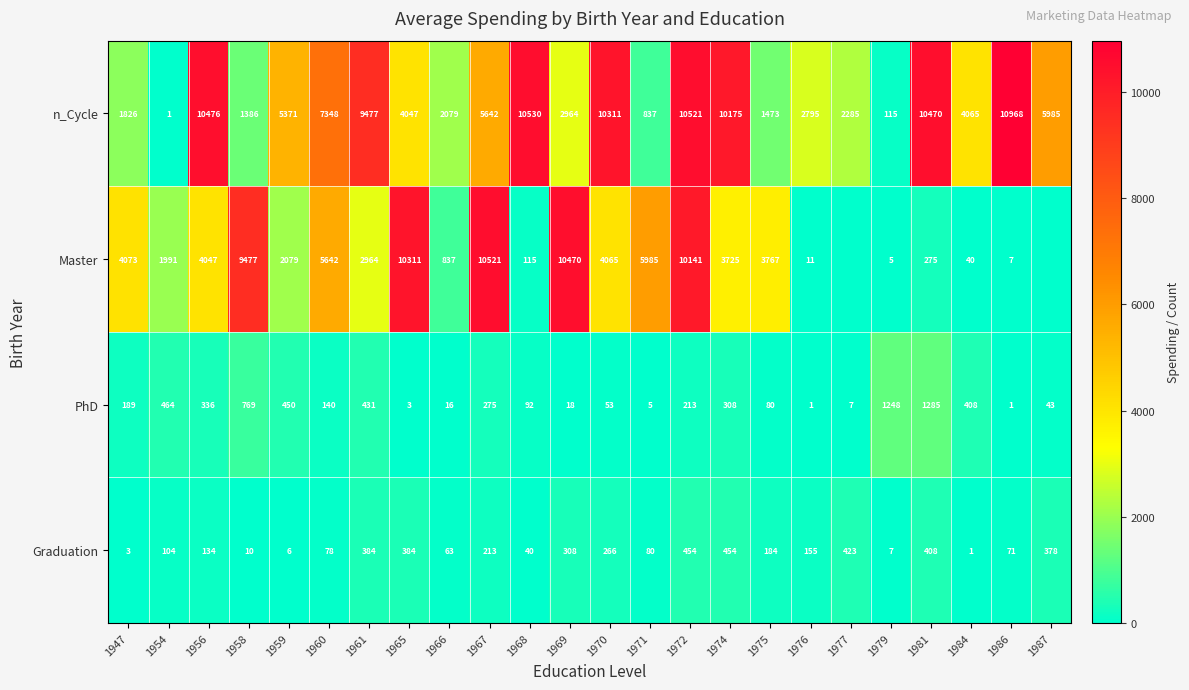

What is the sum of the PhD values at 1965 and 1947?

192